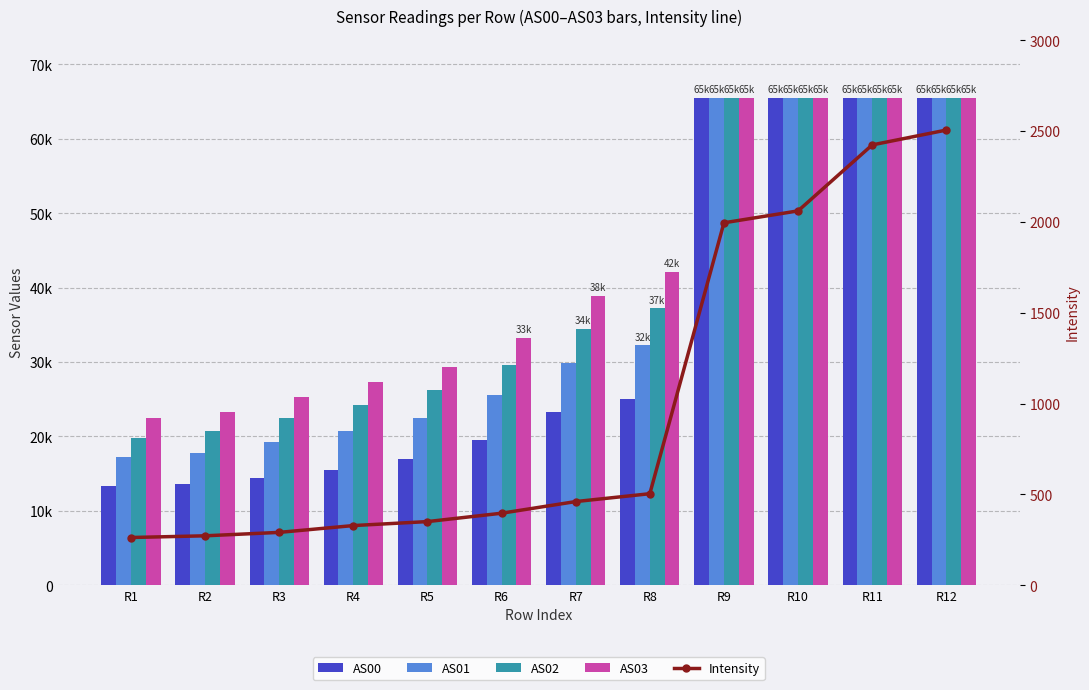

What is the value of the AS03 bar at the 4th from the left?

27247.0